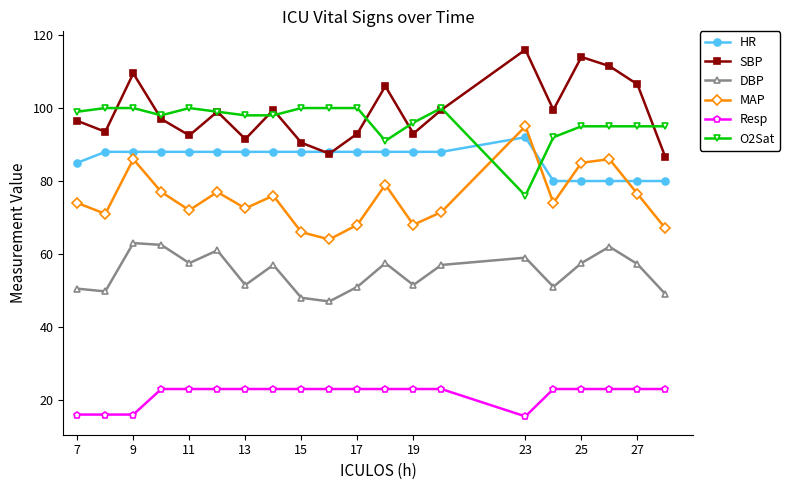

What is the average value of the SBP series?

99.1